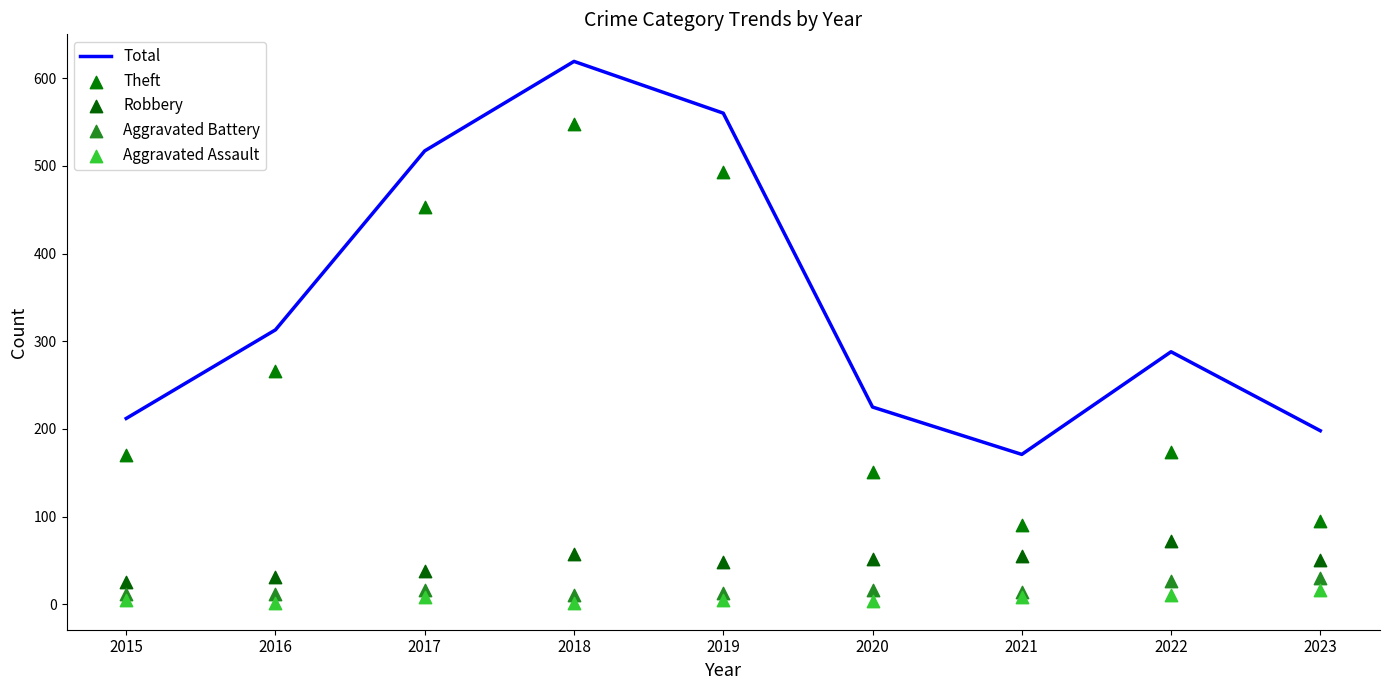

Which series reaches the maximum Y coordinate?

Total